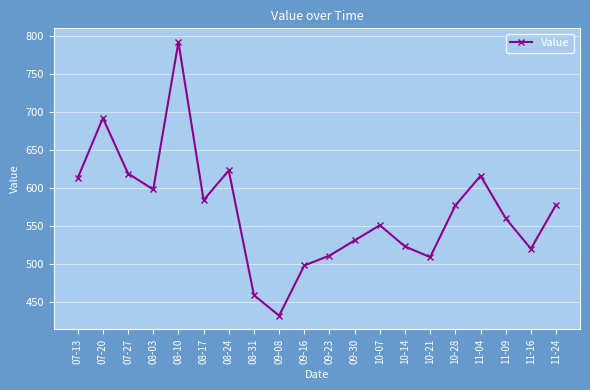

The value at 11-04 is 616. True or false?

True